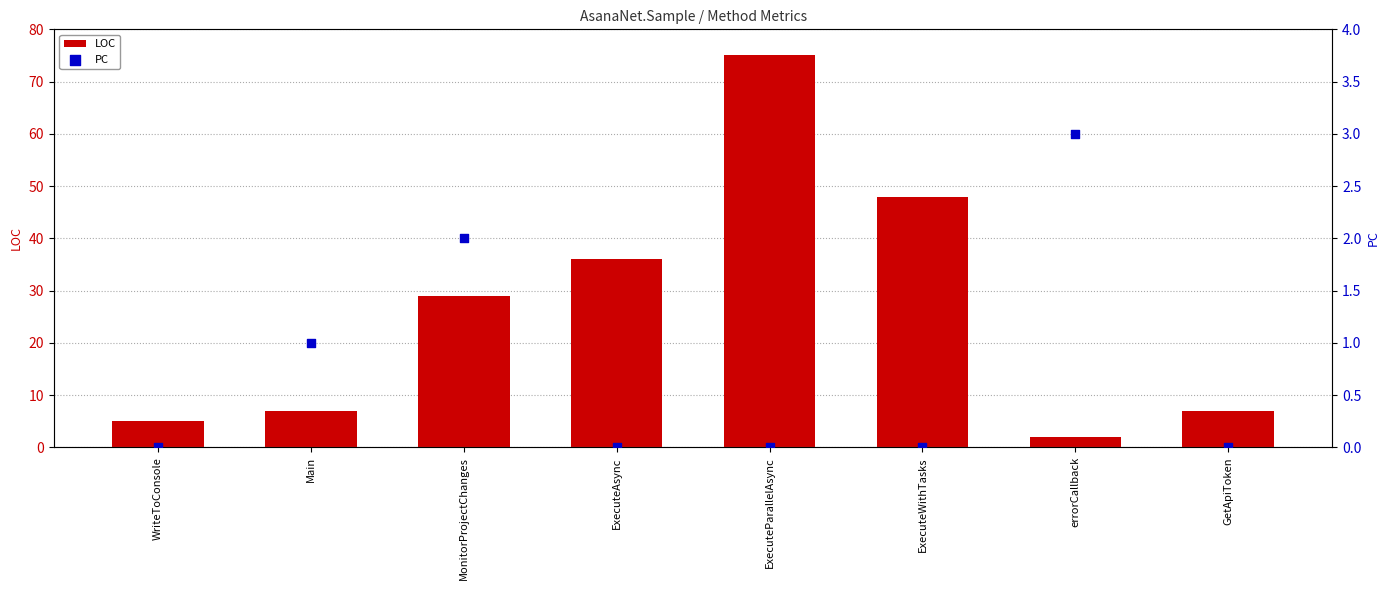

At how many categories does at least one series exceed 44?

2